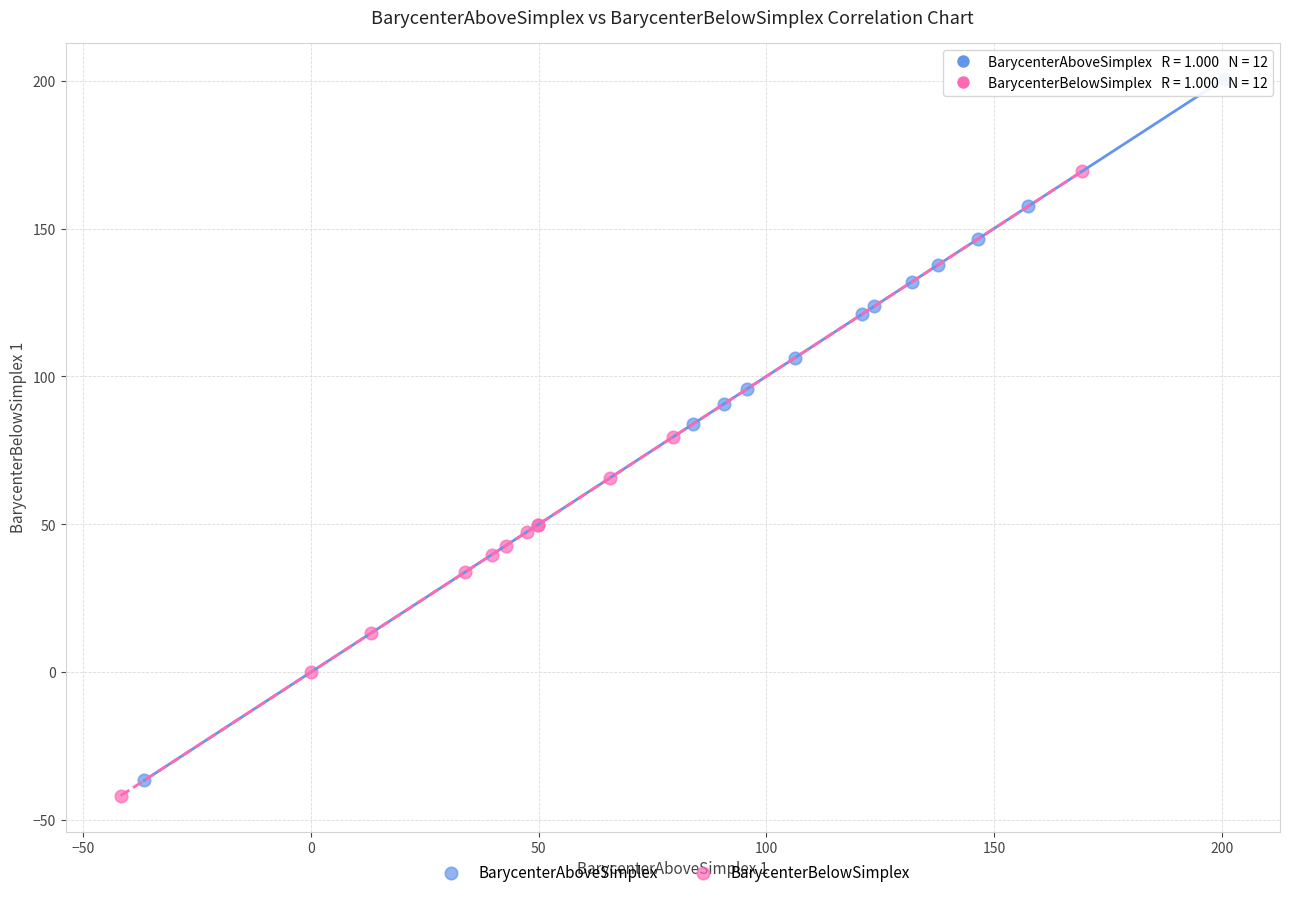

Which series has the widest spread of Y values?

BarycenterAboveSimplex